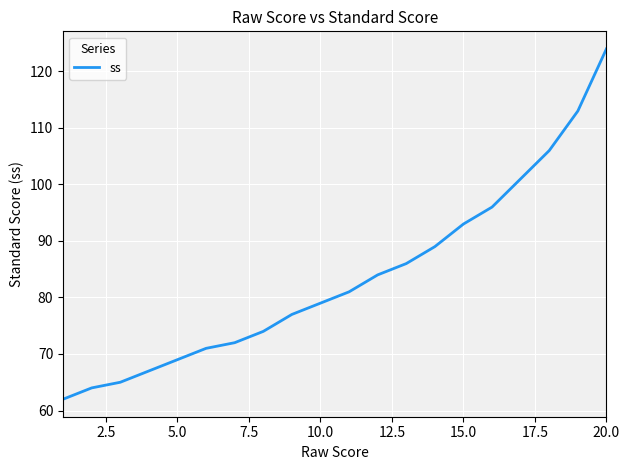

Does the chart display data point markers on the line(s)?

No